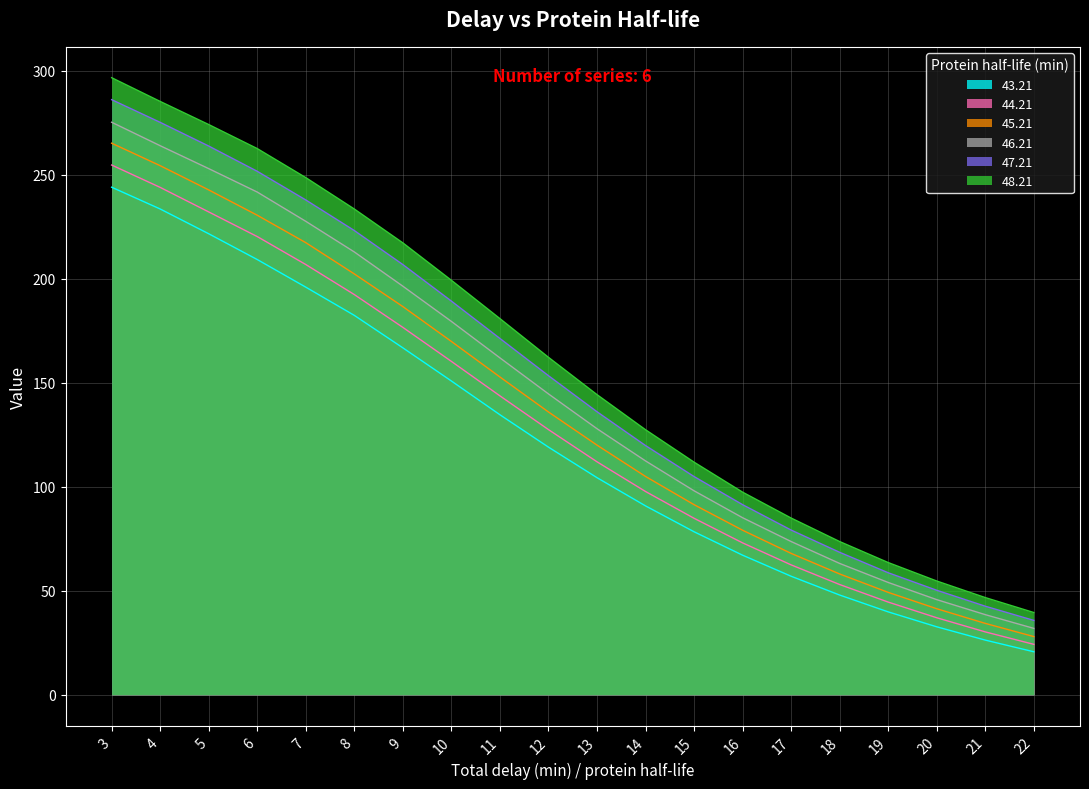

At which label does 48.21 reach its peak?

3